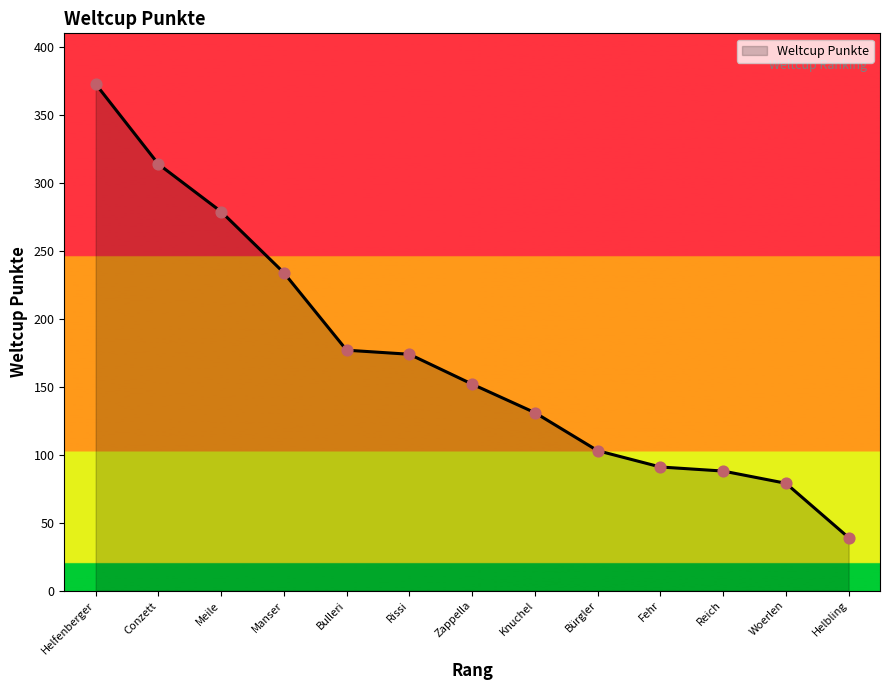

Which has a higher value, Helbling or Conzett?

Conzett